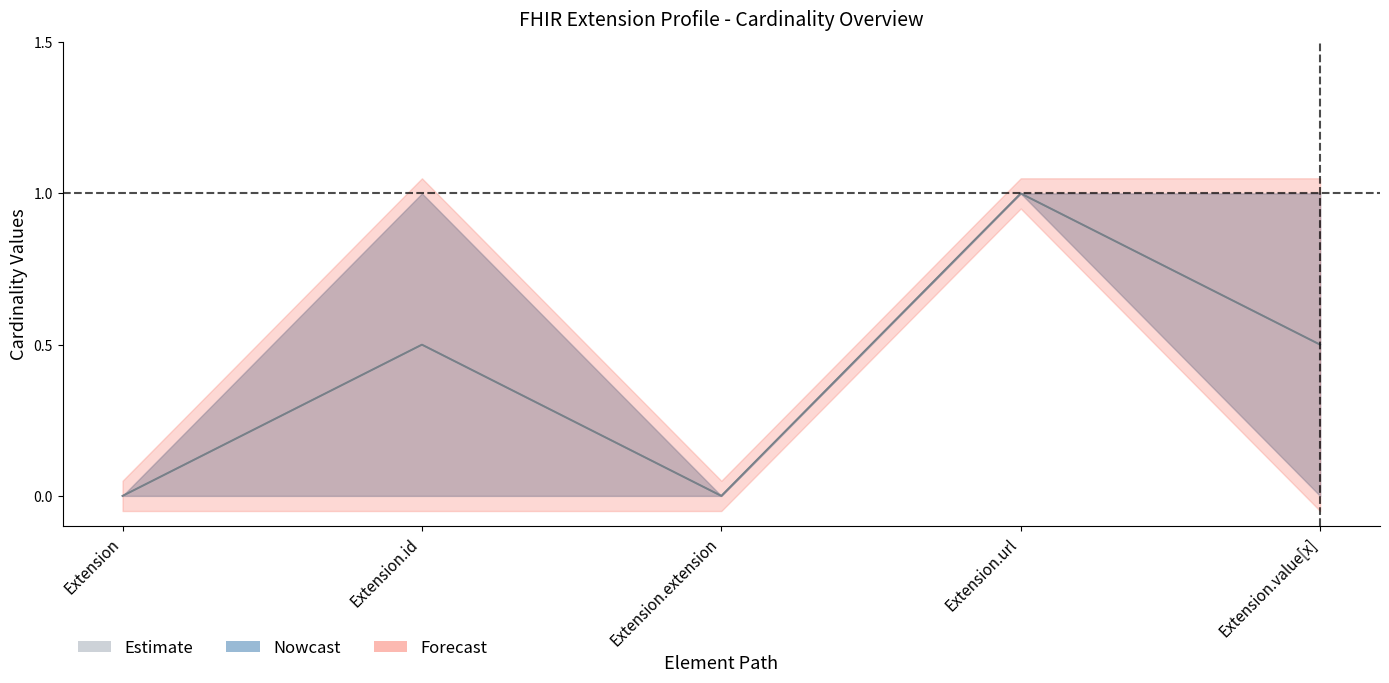

At how many categories does at least one series exceed 0?

3